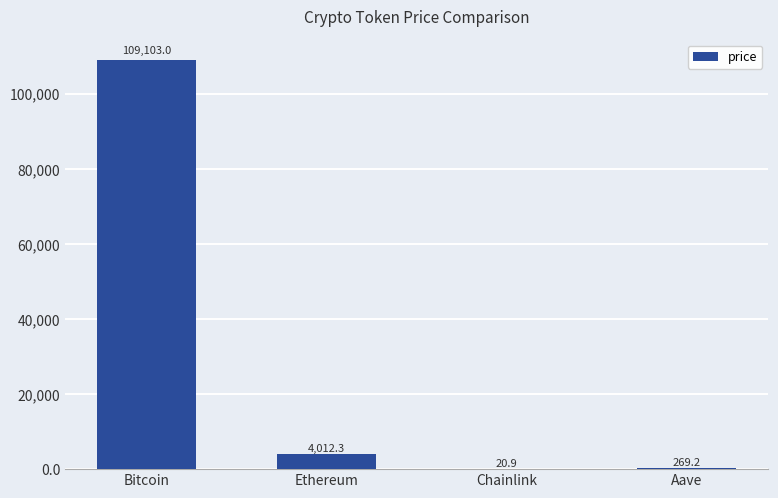

Reading left to right, extract all data points from this chart.

Bitcoin=109103.0	Ethereum=4012.3	Chainlink=20.9	Aave=269.2